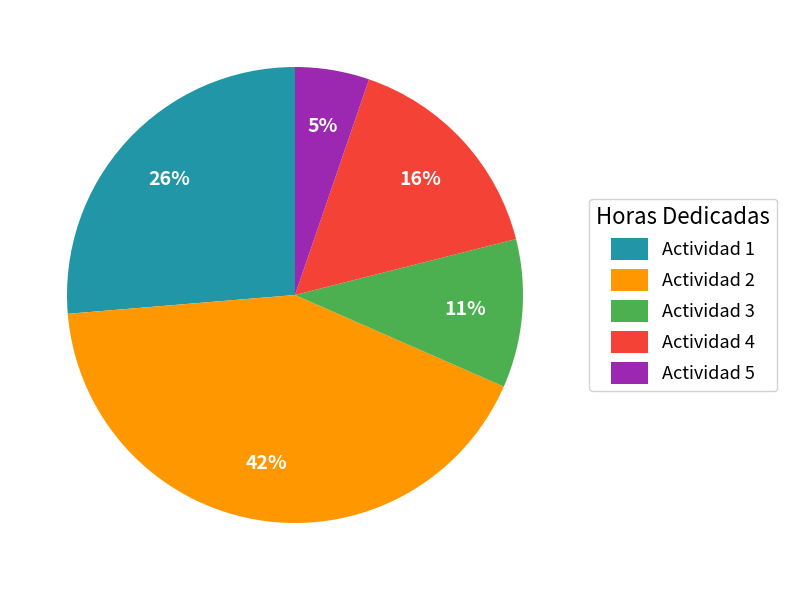

How many segments does this pie chart have?

5